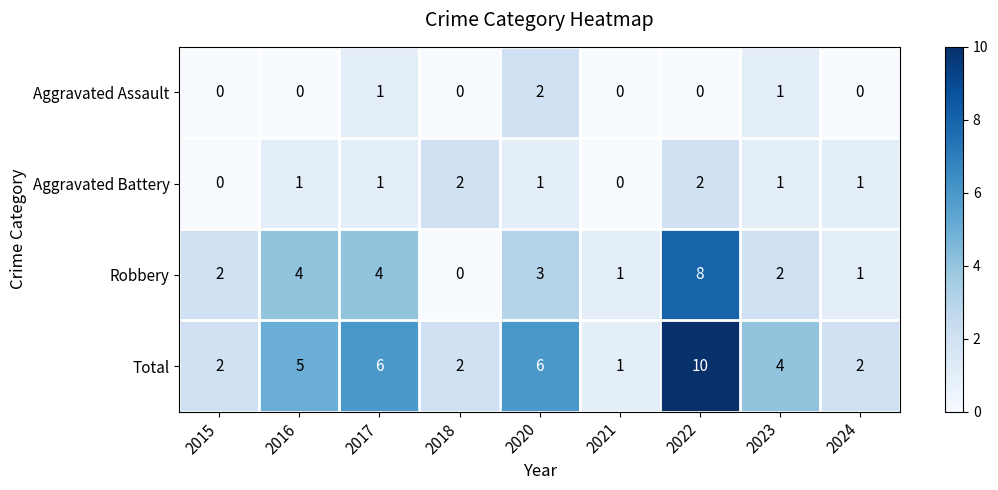

Is it true that Aggravated Battery equals 1 at 2020?

True